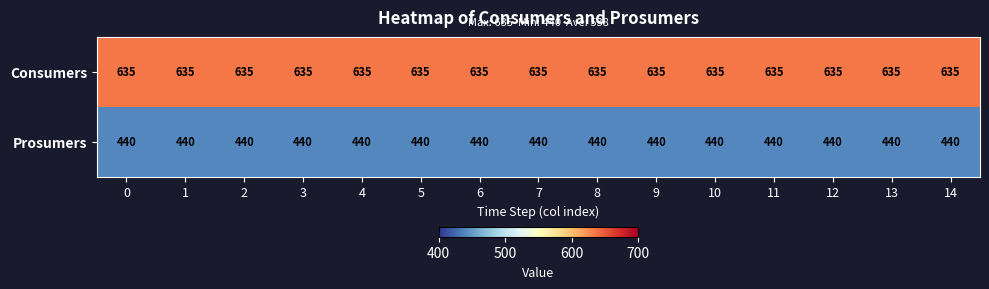

What is the sum of the Prosumers values at 11 and 13?

880